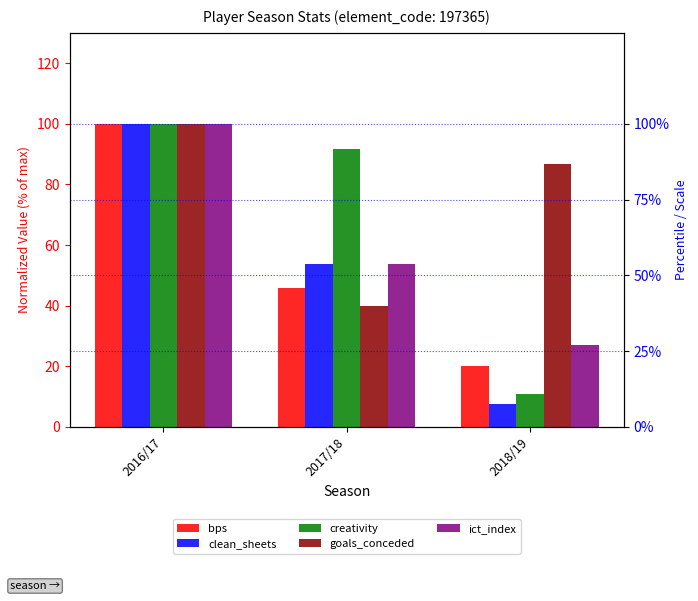

The value of bps at 2018/19 is 20.1. True or false?

True